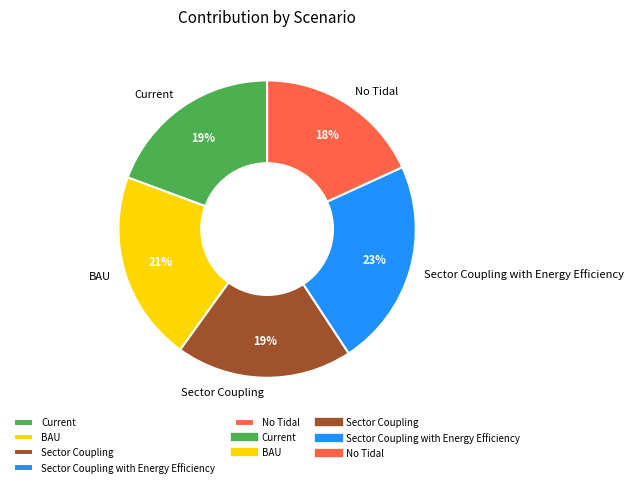

What is the smallest slice in the pie chart?

No Tidal